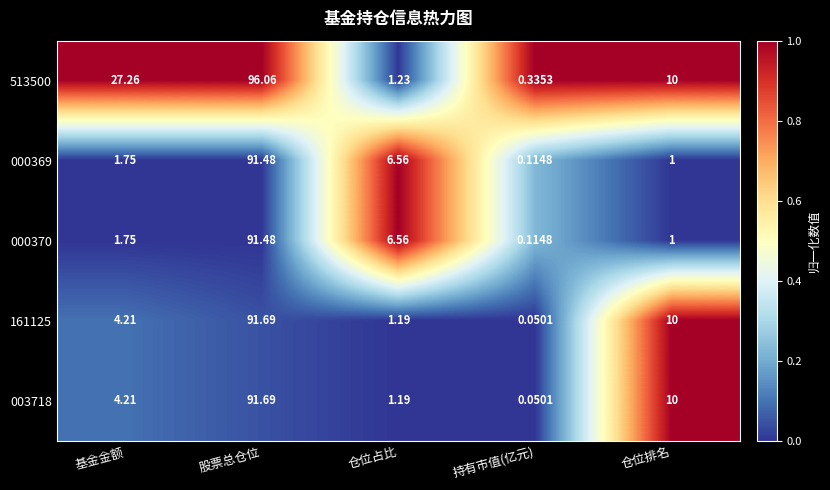

Is the value of 003718 at 仓位占比 greater than the value of 000370 at 股票总仓位?

No